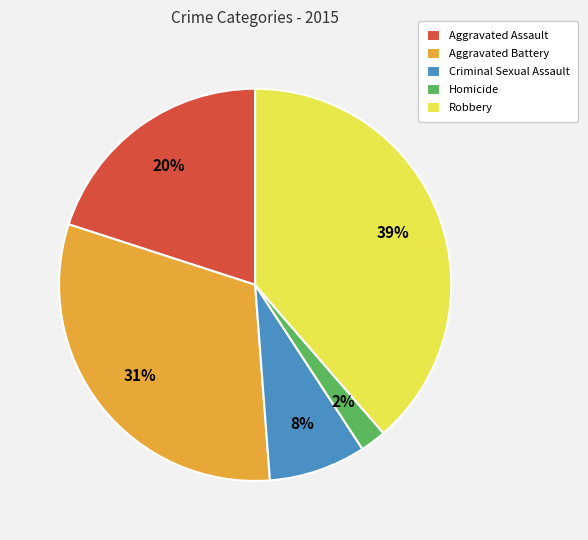

Count the number of slices in the pie.

5